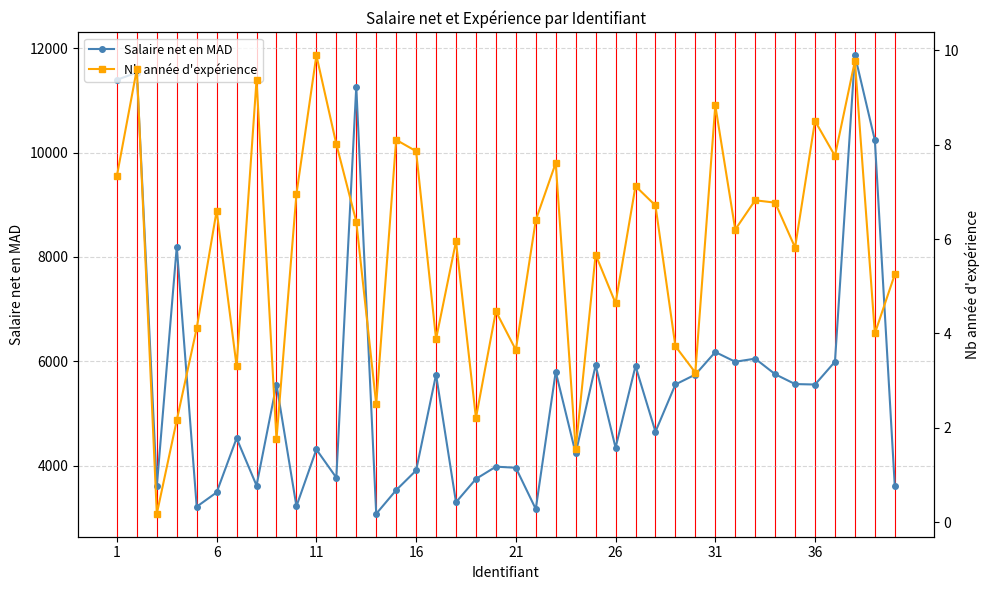

How many categories are shown in the chart?

40